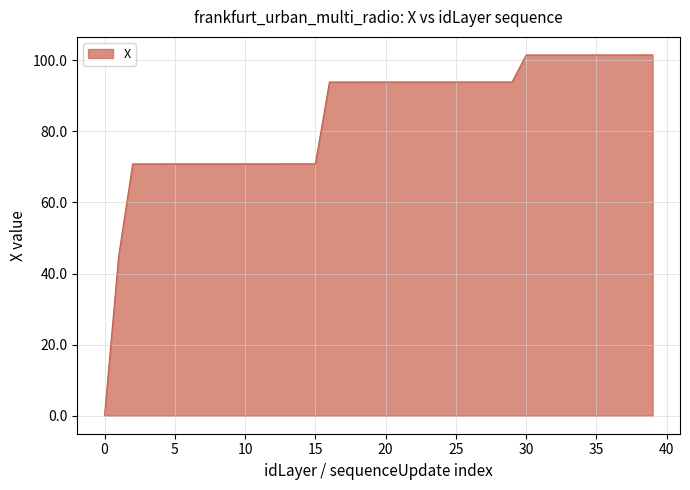

What is the difference between the maximum and minimum values?

101.4